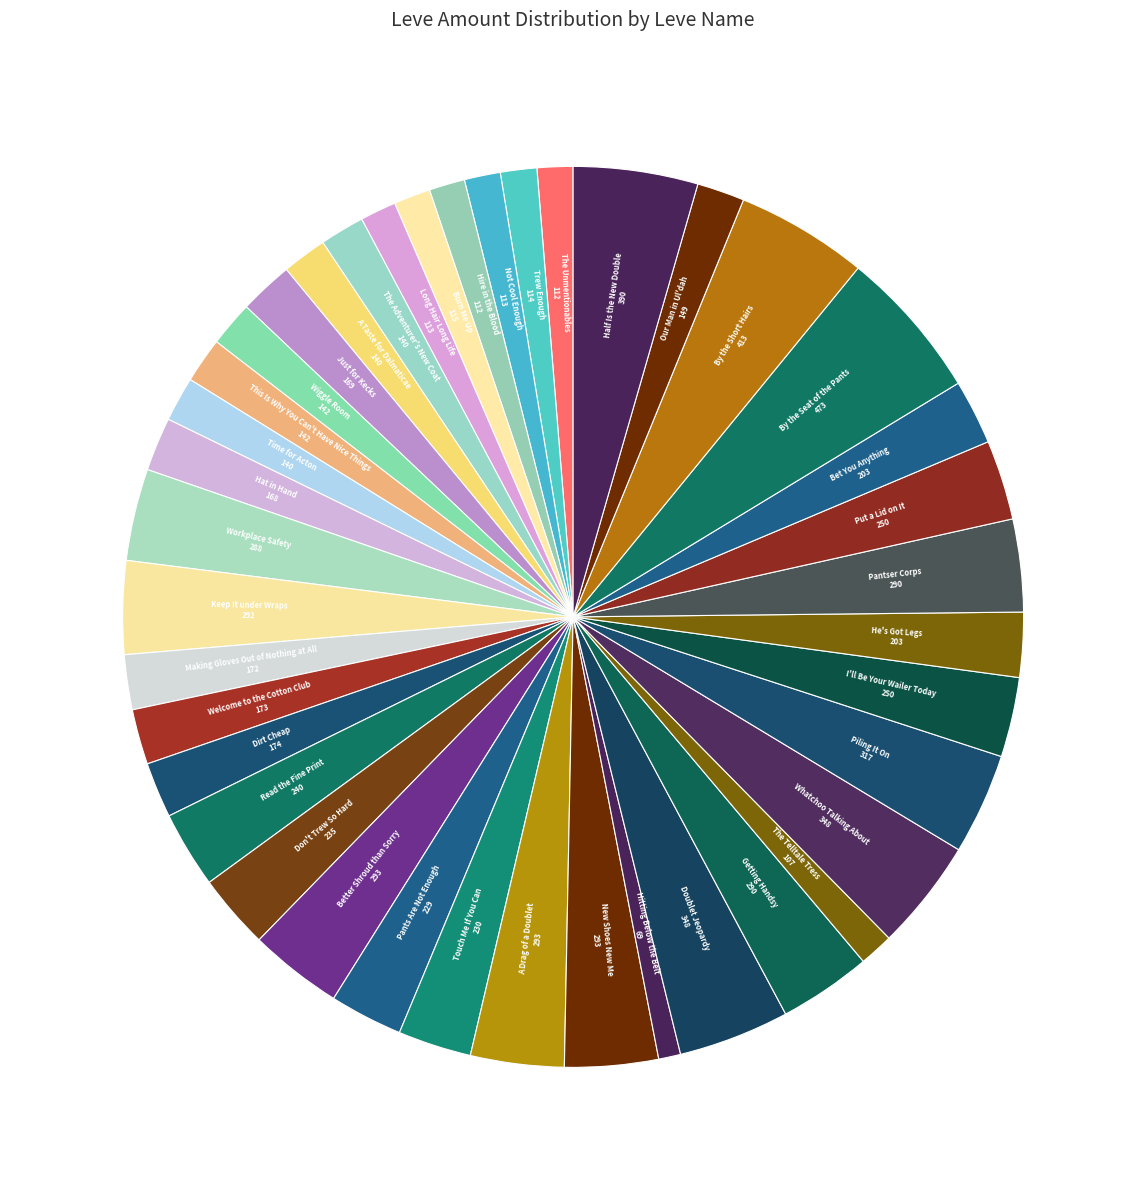

Count the number of slices in the pie.

40